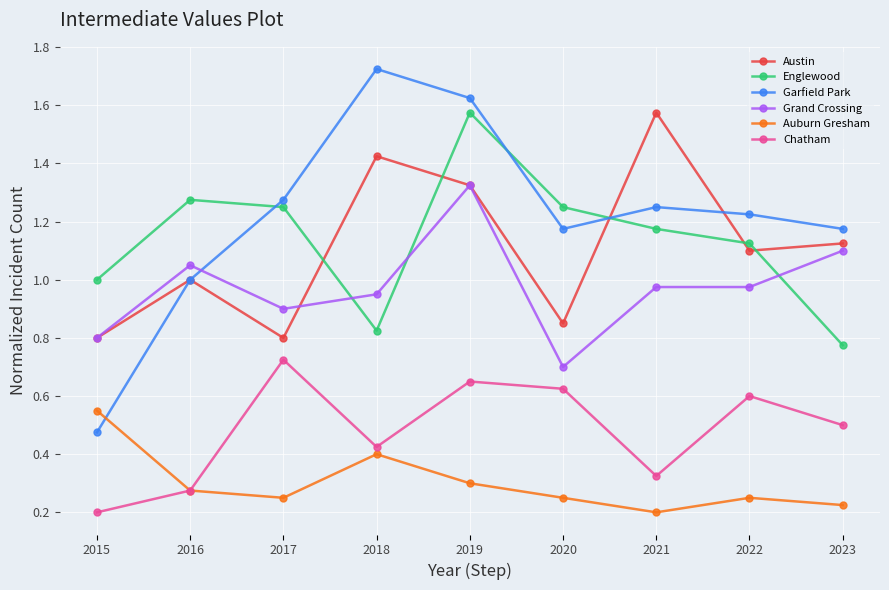

Between 2018 and 2019, which series saw the biggest shift?

Englewood